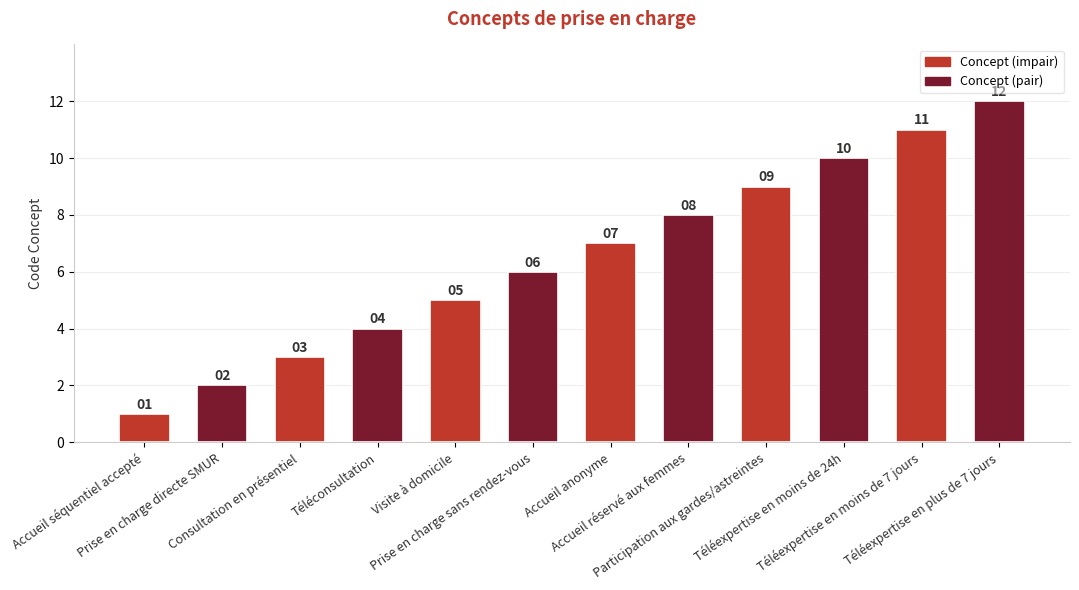

What is the sum of all values?

78